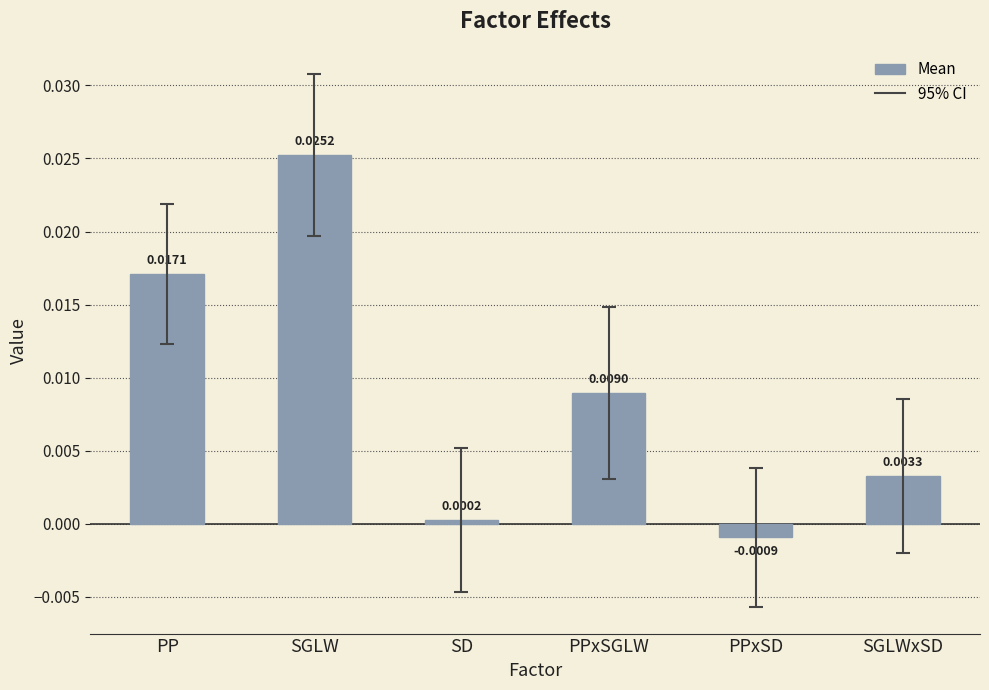

Which label corresponds to the largest value in the chart?

SGLW